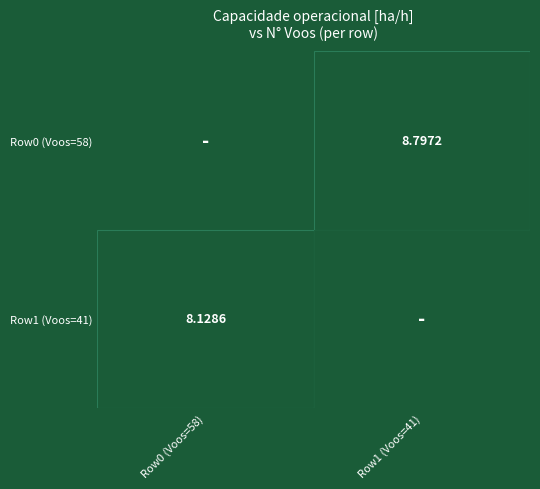

Which series has the largest total across all categories?

Row0